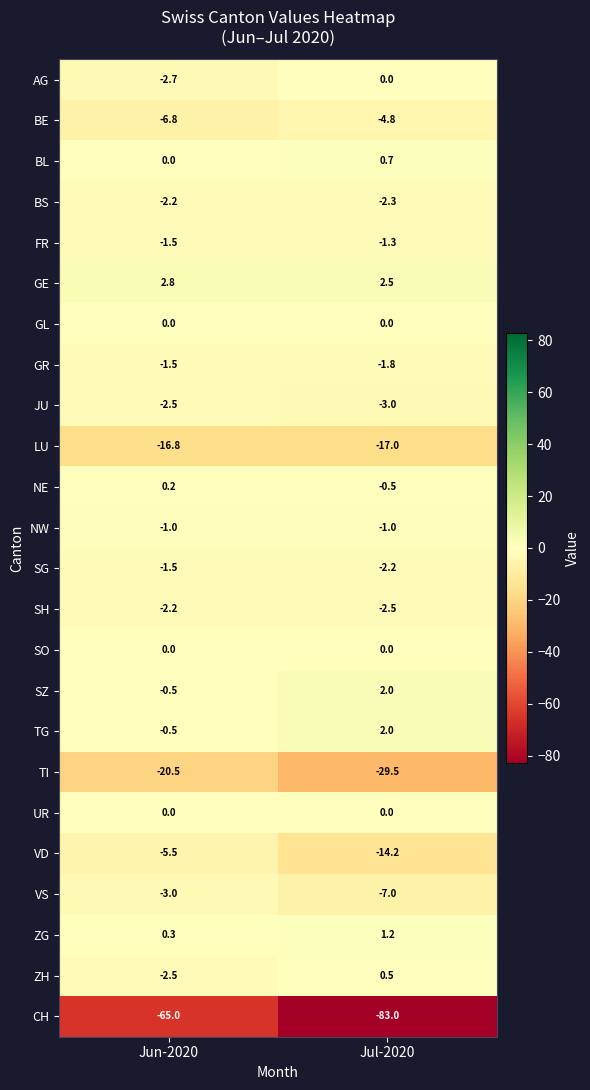

Is the value of SH at Jun-2020 greater than the value of BS at Jul-2020?

Yes